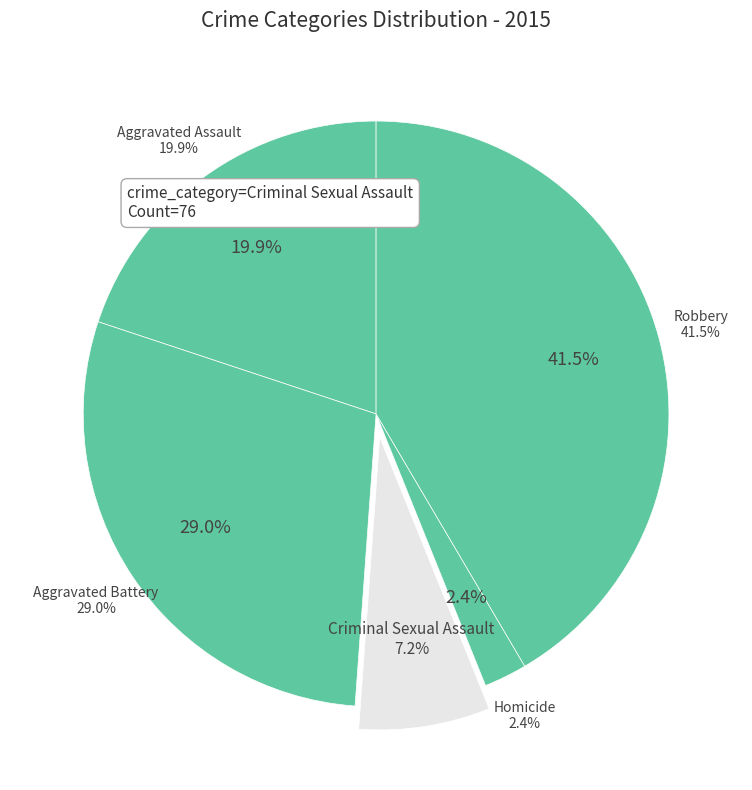

What percentage is the Aggravated Battery slice, to the nearest percent?

29%